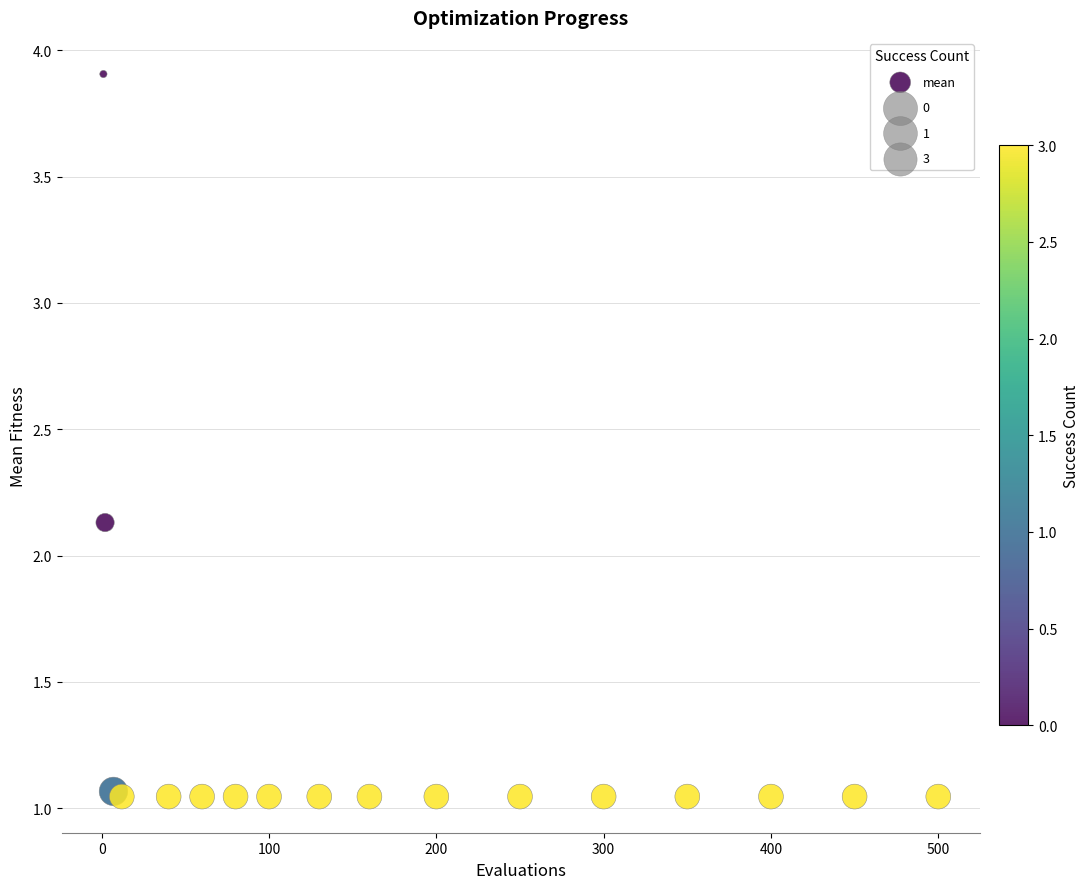

What Y value in the scatter plot is closest to 2?

2.1